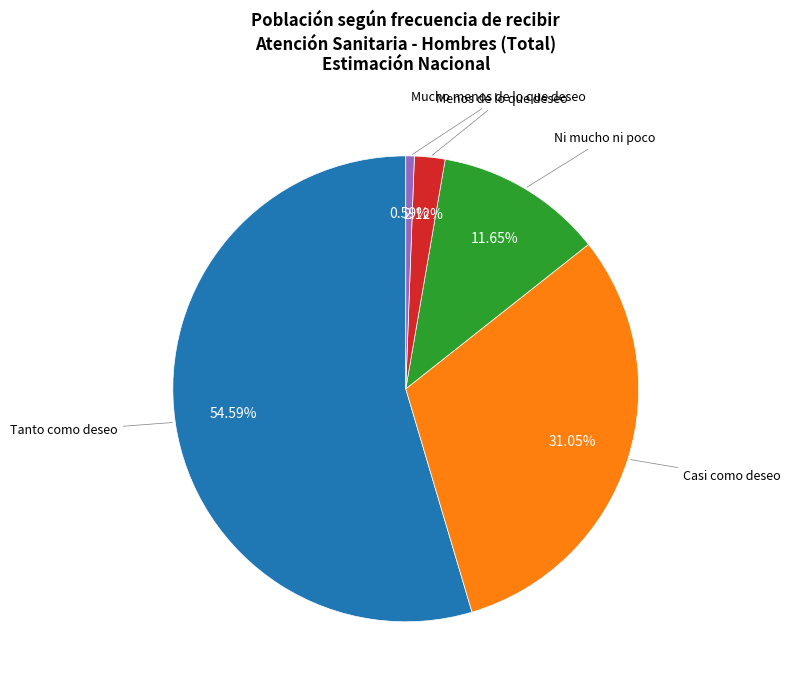

Is there a majority slice in this chart?

Yes